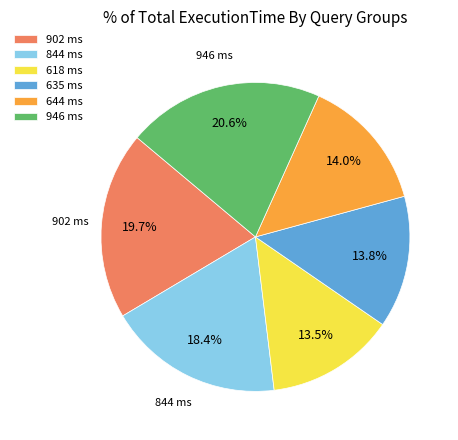

Does any single category account for the majority?

No